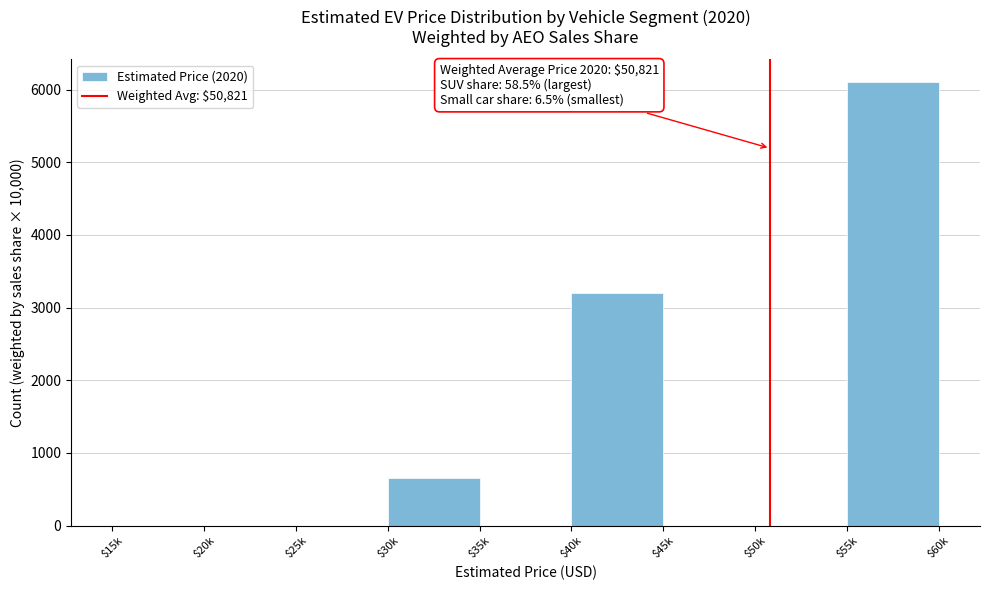

Which category has the highest value across all series?

$55k